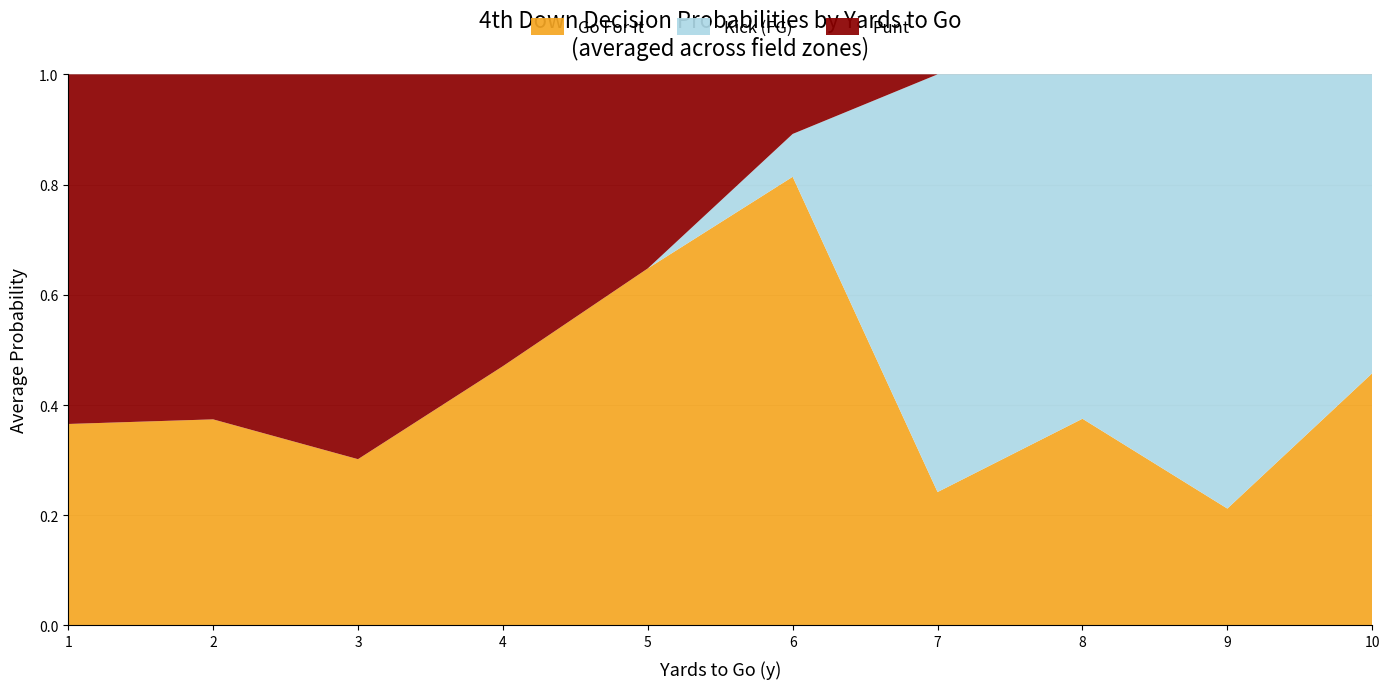

At which label does Go For It reach its peak?

6